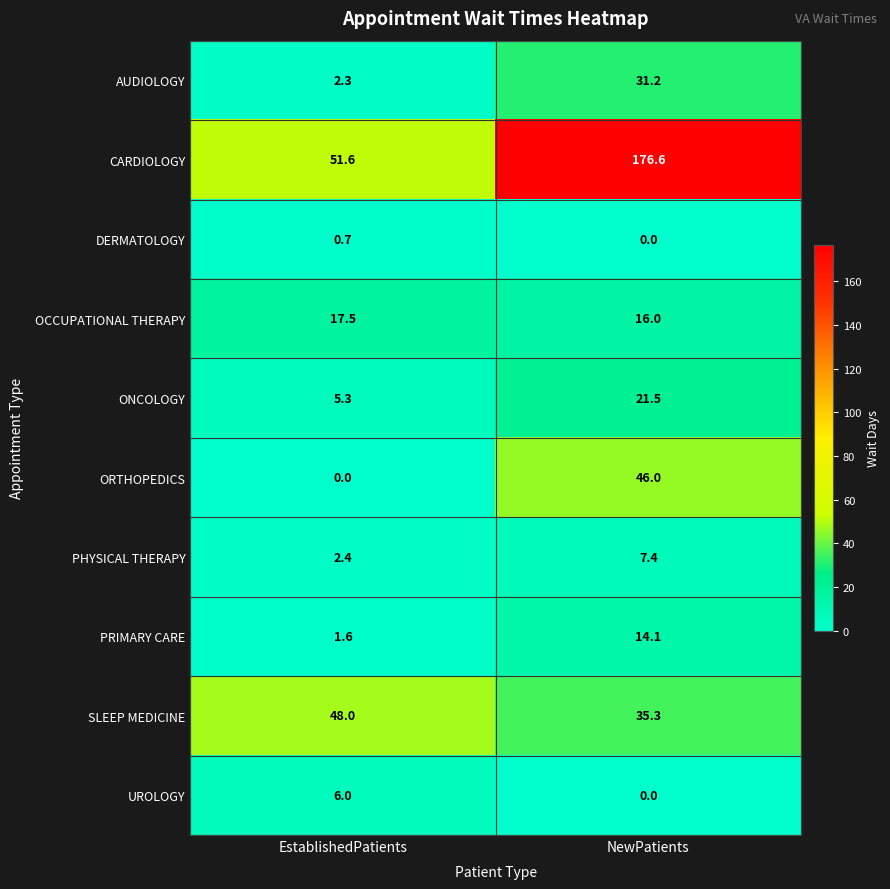

Which series changed the most between EstablishedPatients and NewPatients?

CARDIOLOGY